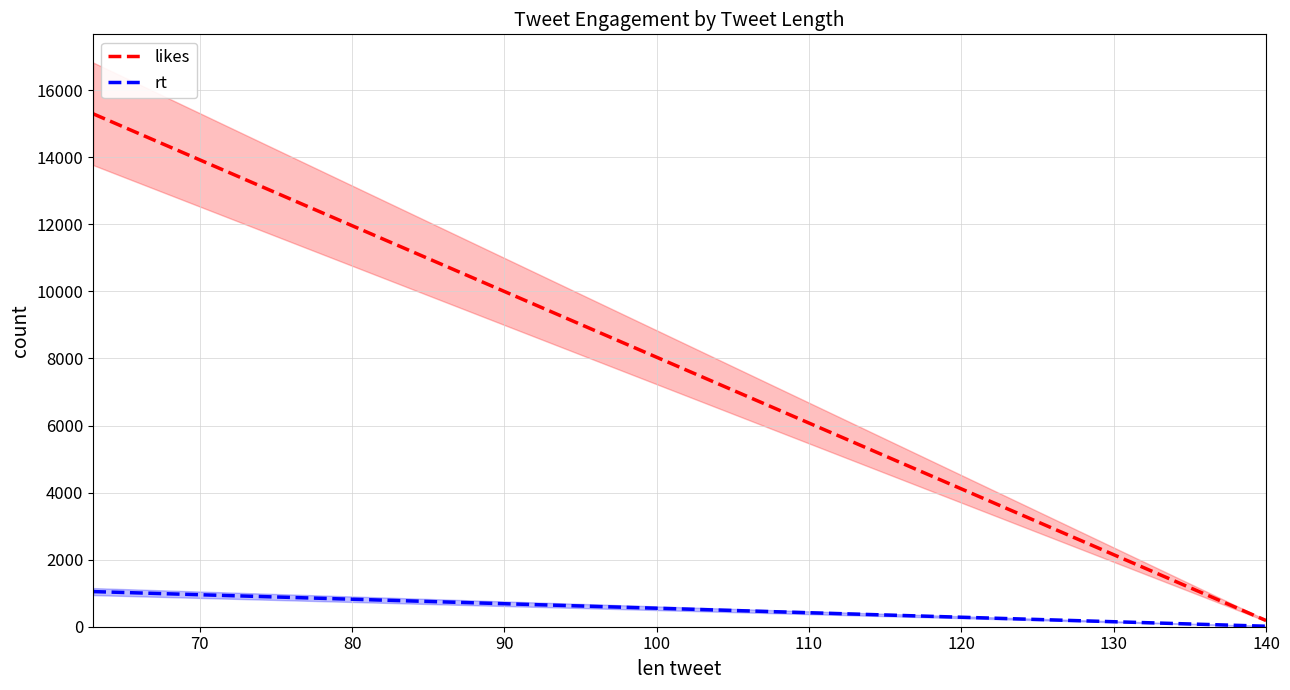

What is the sum of the likes values at 63 and 140?

15484